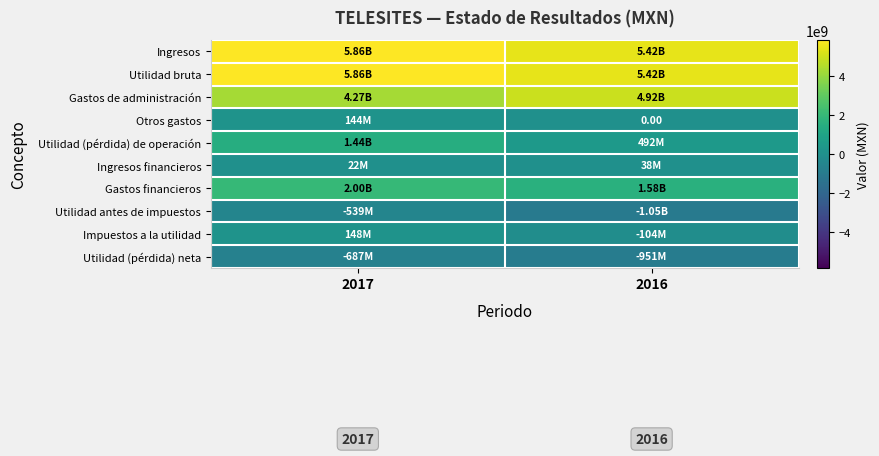

At 2016, list the series in order from largest to smallest.

Ingresos, Utilidad bruta, Gastos de administración, Gastos financieros, Utilidad (pérdida) de operación, Ingresos financieros, Otros gastos, Impuestos a la utilidad, Utilidad (pérdida) neta, Utilidad antes de impuestos